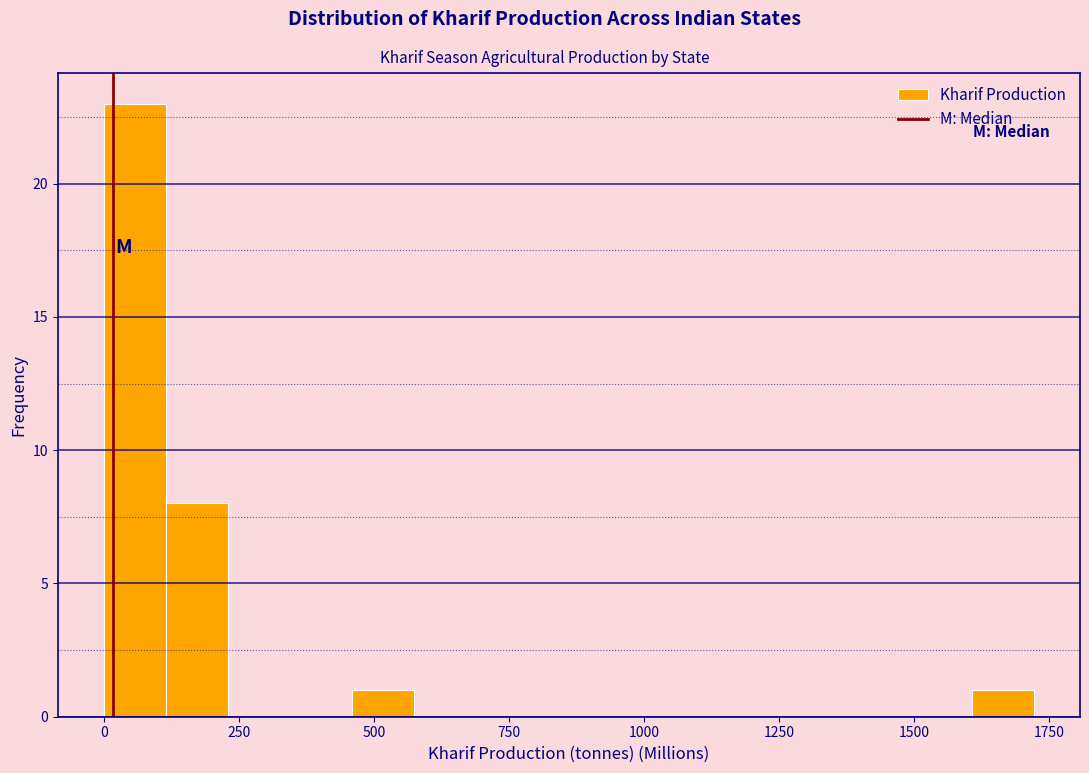

Read against the x-axis, roughly where is the centre of the tallest bar?

50